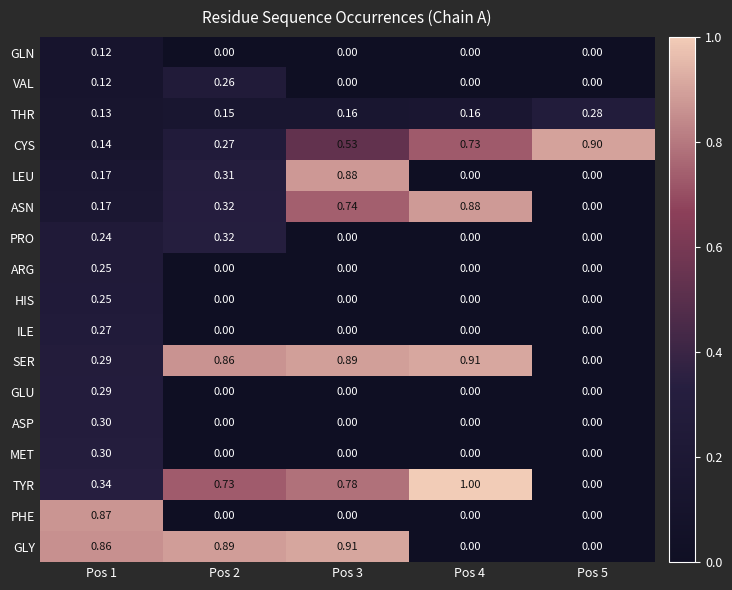

Which series has the largest total across all categories?

SER